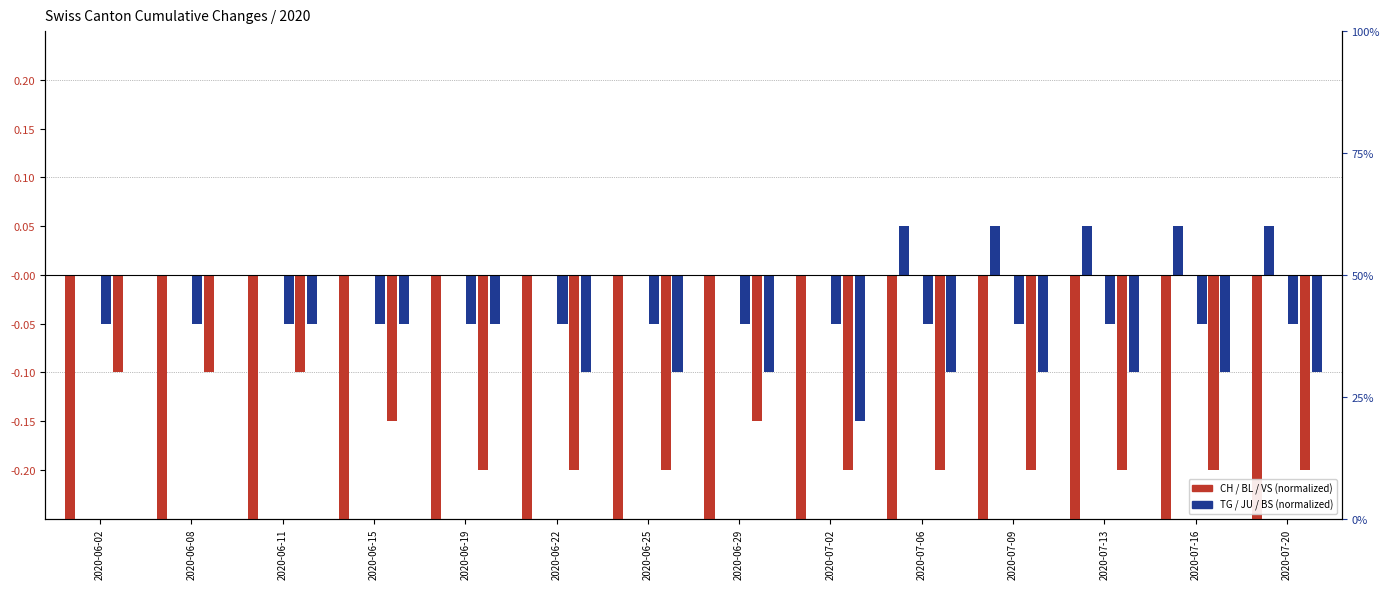

What is the average value of the BS series?

-0.1